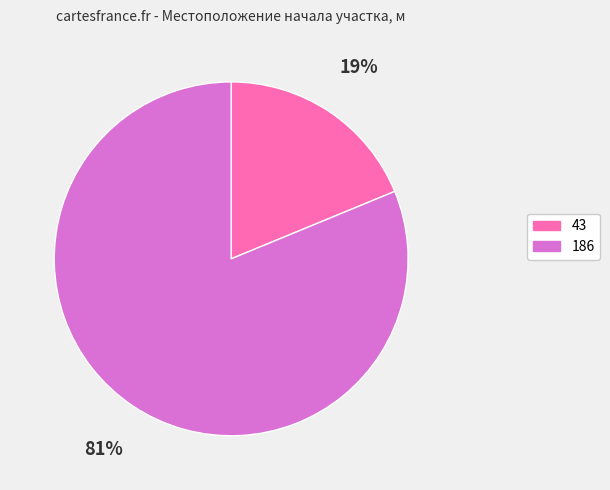

How many segments does this pie chart have?

2